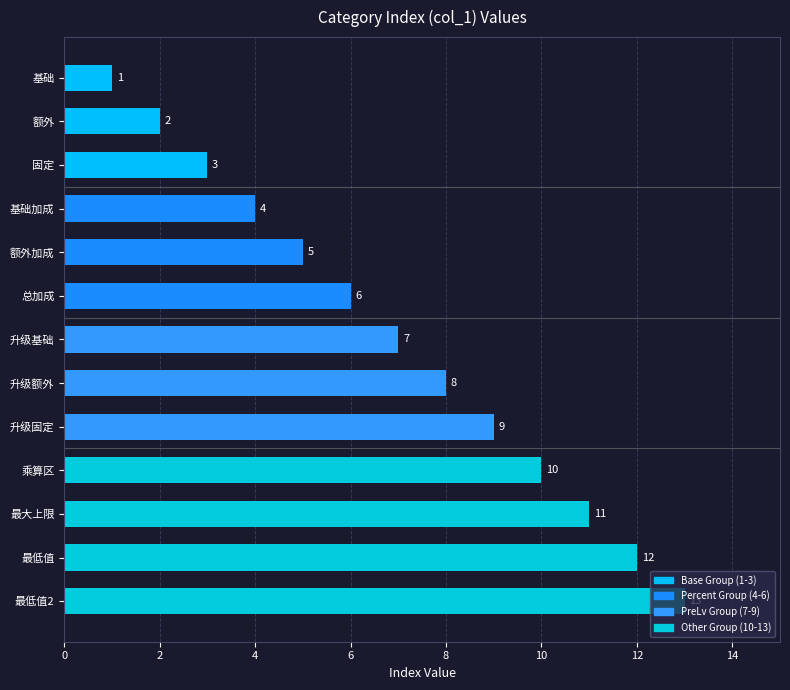

What is the ratio of the value at 最低值 to the value at 固定?

4.0